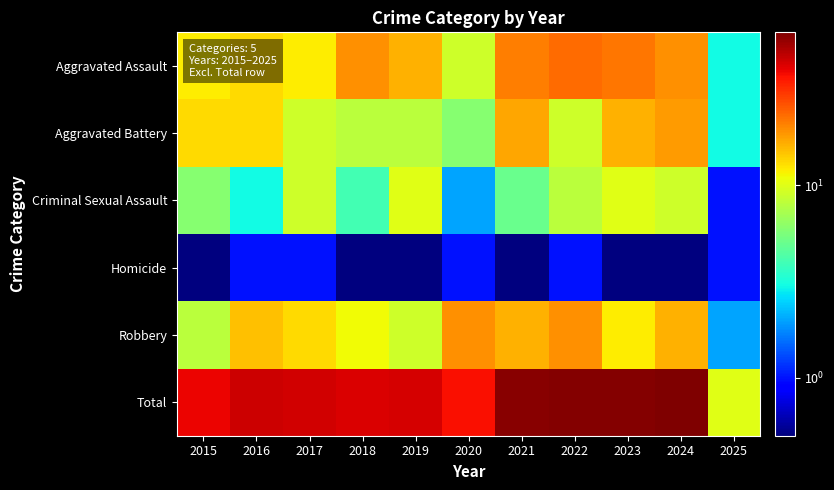

Reading left to right, transcribe all the data shown in this chart.

Aggravated Assault: 2015=12.0	2016=13.0	2017=12.0	2018=19.0	2019=16.0	2020=9.0	2021=21.0	2022=23.0	2023=22.0	2024=19.0	2025=3.0
Aggravated Battery: 2015=13.0	2016=13.0	2017=9.0	2018=8.0	2019=8.0	2020=6.0	2021=17.0	2022=9.0	2023=16.0	2024=18.0	2025=3.0
Criminal Sexual Assault: 2015=6.0	2016=3.0	2017=9.0	2018=4.0	2019=10.0	2020=2.0	2021=5.0	2022=8.0	2023=10.0	2024=9.0	2025=1.0
Homicide: 2015=0.5	2016=1.0	2017=1.0	2018=0.5	2019=0.5	2020=1.0	2021=0.5	2022=1.0	2023=0.5	2024=0.5	2025=1.0
Robbery: 2015=8.0	2016=15.0	2017=13.0	2018=11.0	2019=9.0	2020=19.0	2021=16.0	2022=19.0	2023=12.0	2024=16.0	2025=2.0
Total: 2015=39.0	2016=45.0	2017=44.0	2018=42.0	2019=43.0	2020=37.0	2021=59.0	2022=60.0	2023=60.0	2024=62.0	2025=10.0